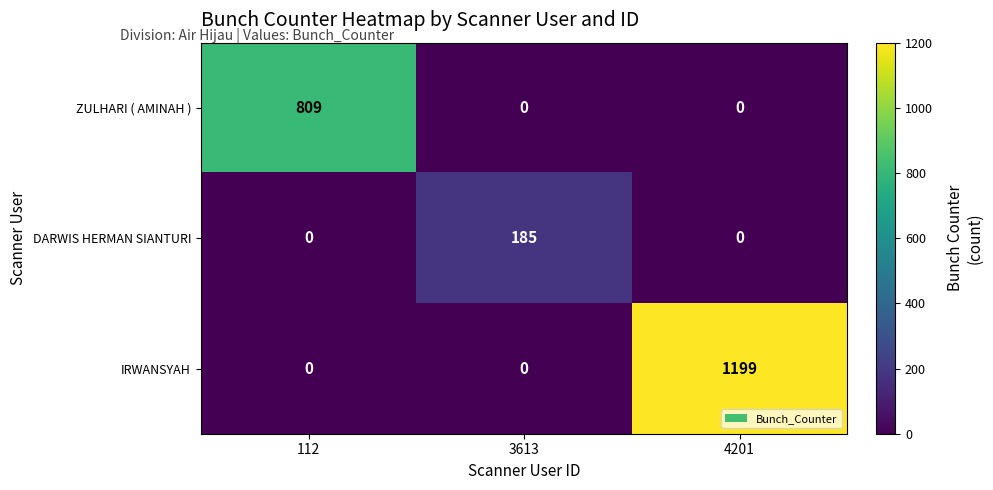

At how many categories does at least one series exceed 922?

1